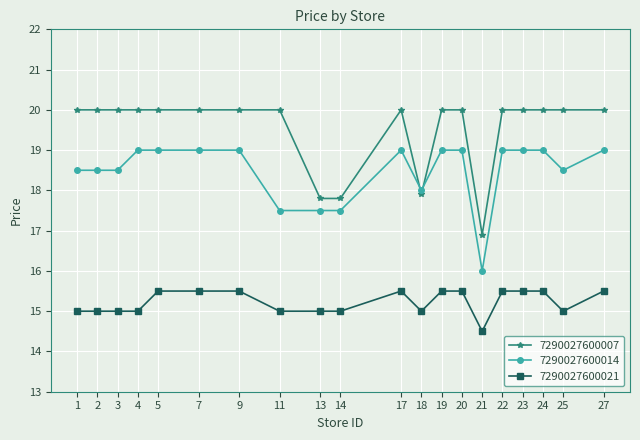

Rank the series by their average value, from lowest to highest.

7290027600021, 7290027600014, 7290027600007